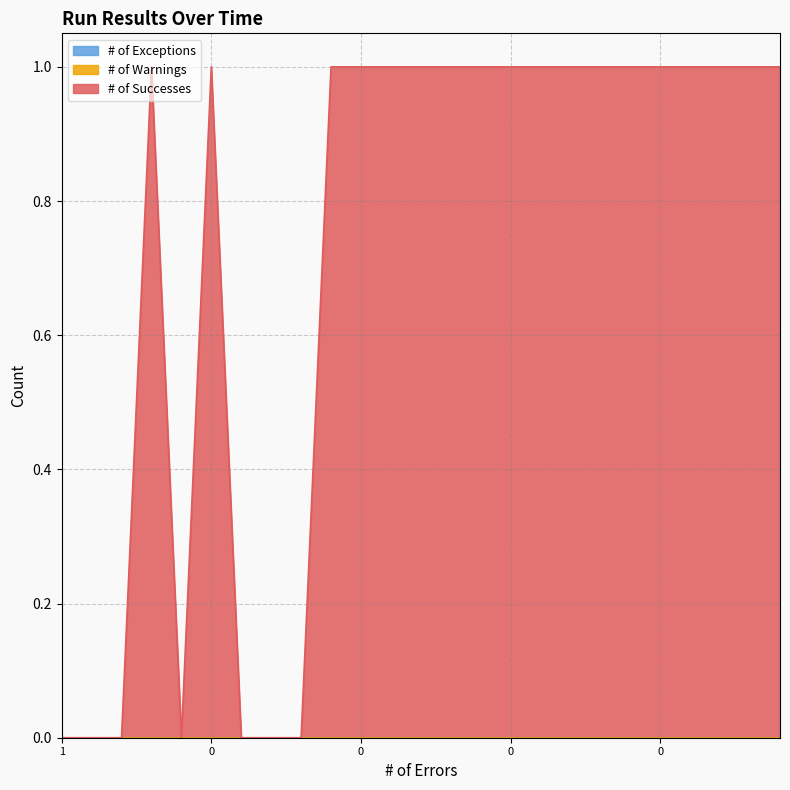

True or false: # of Warnings has more than 2 points higher than both neighbors.

False